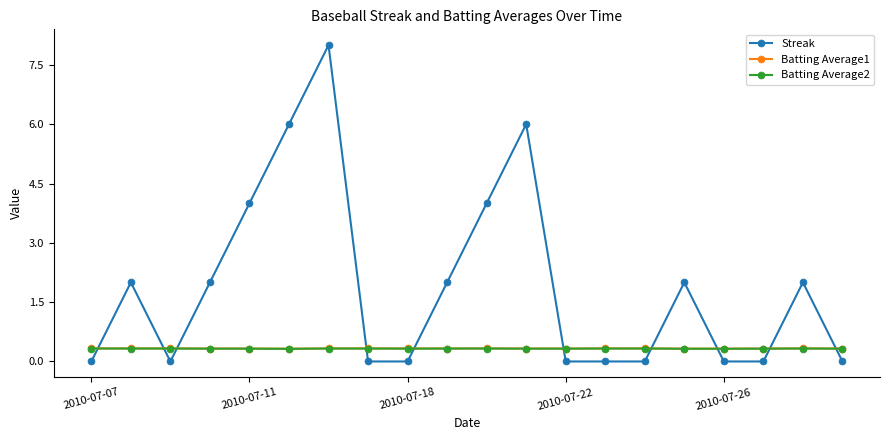

At how many categories does at least one series exceed 3?

5